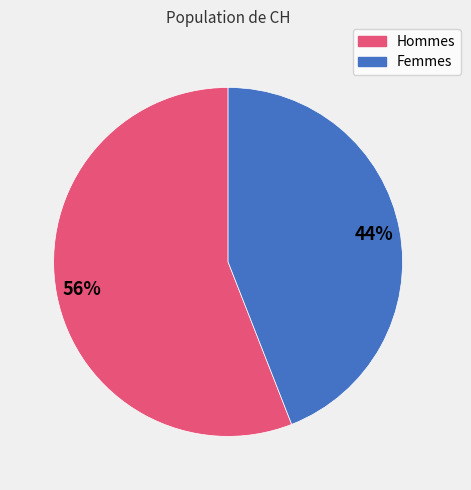

To the nearest percent, what is the average slice percentage?

50%